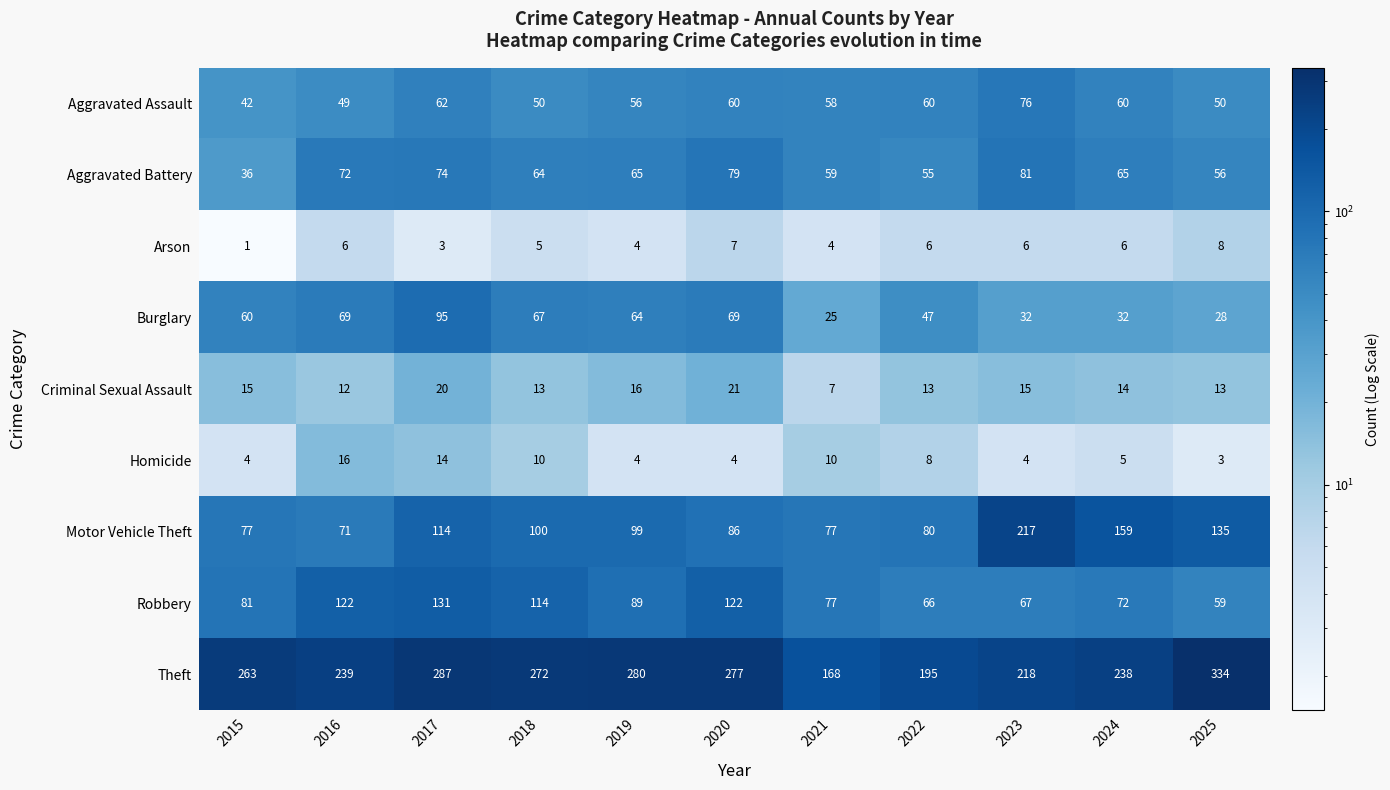

What is the greatest value displayed?

334